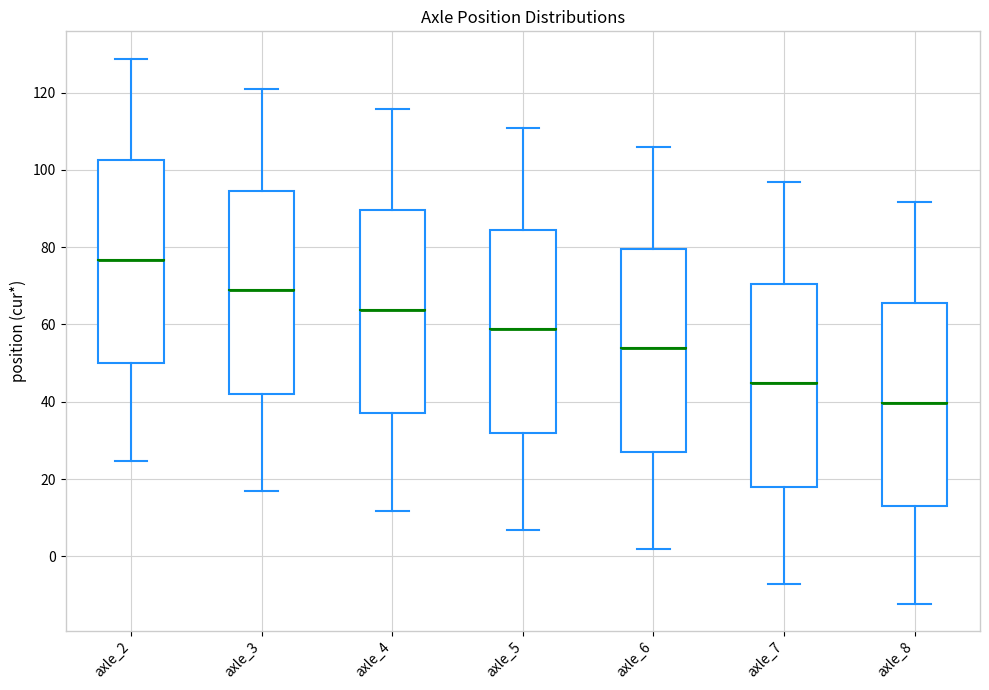

Which box has the lowest median line?

axle_8